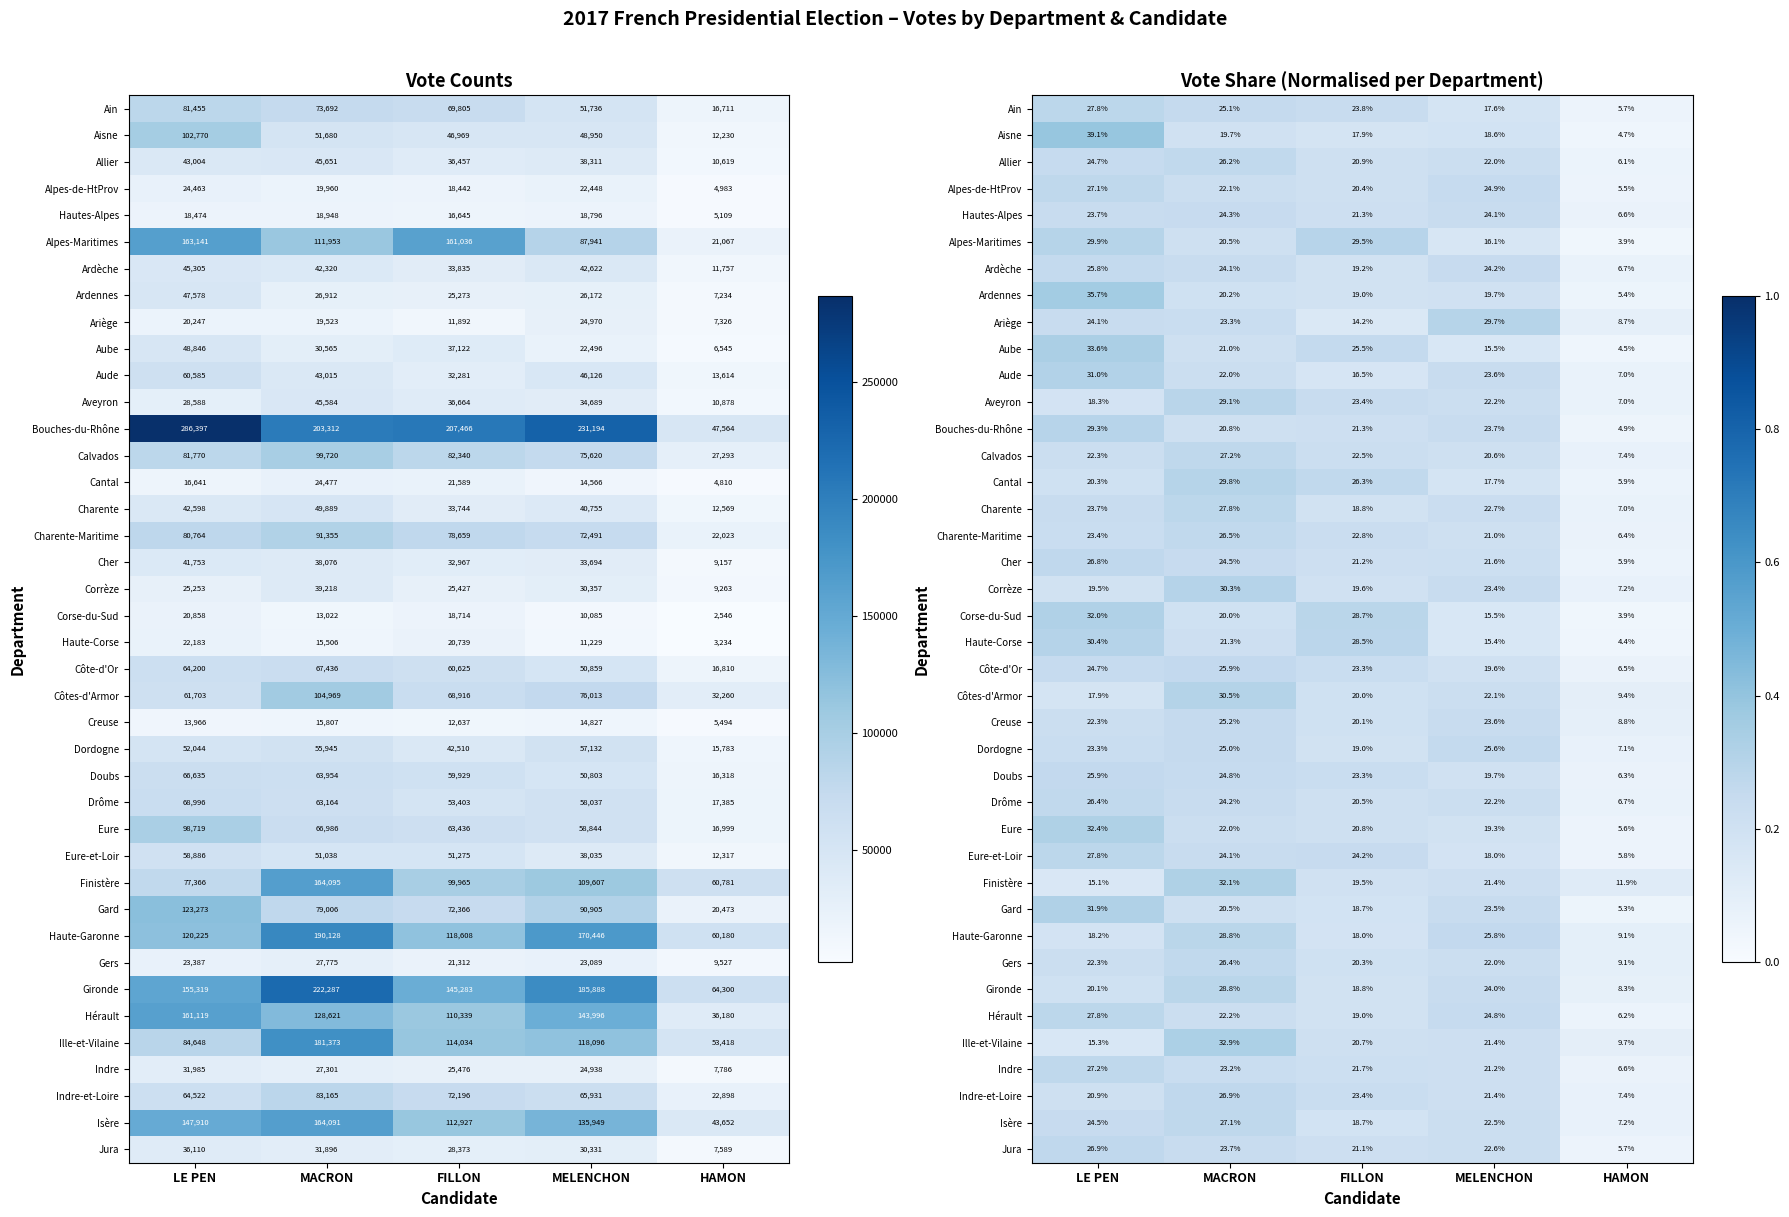

How many categories are shown in the chart?

5